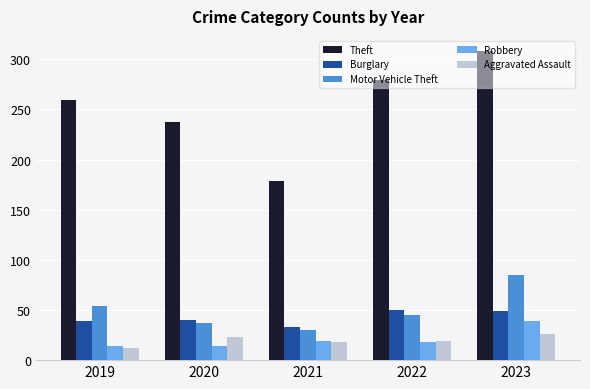

How many bars are there in total?

25